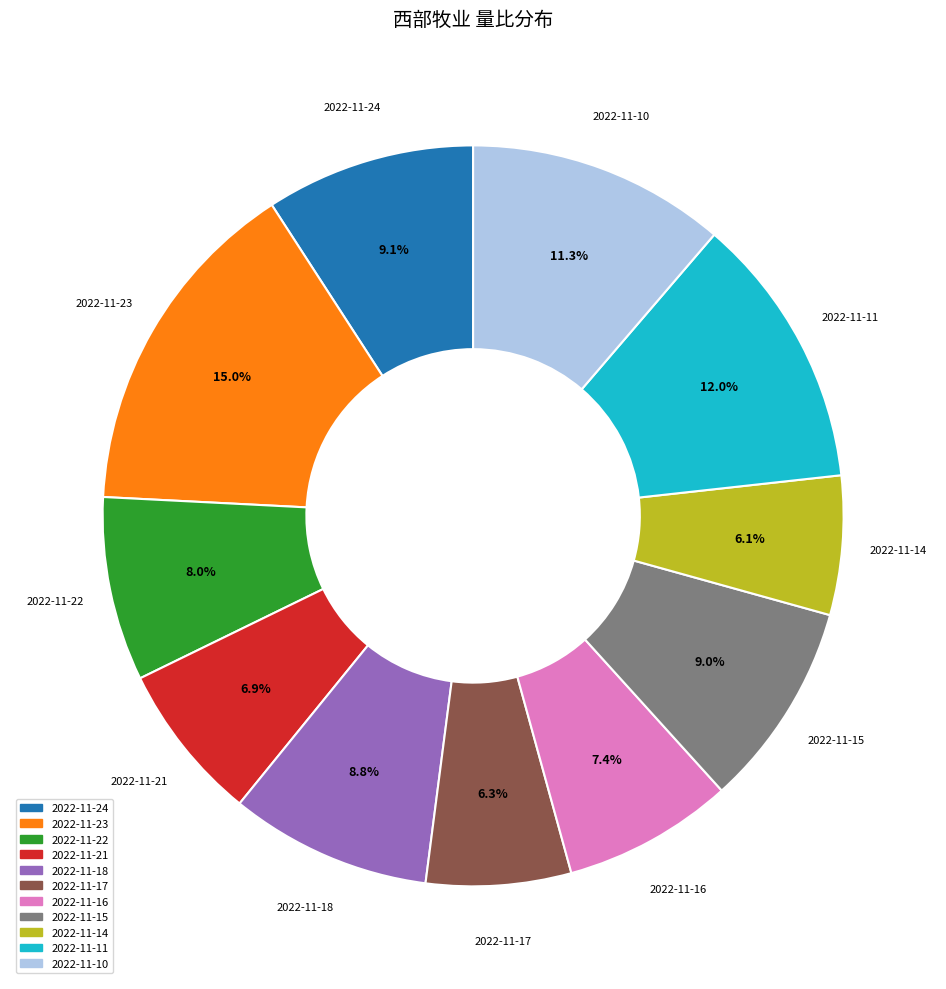

How much of the chart is everything except 2022-11-23?

85.0%